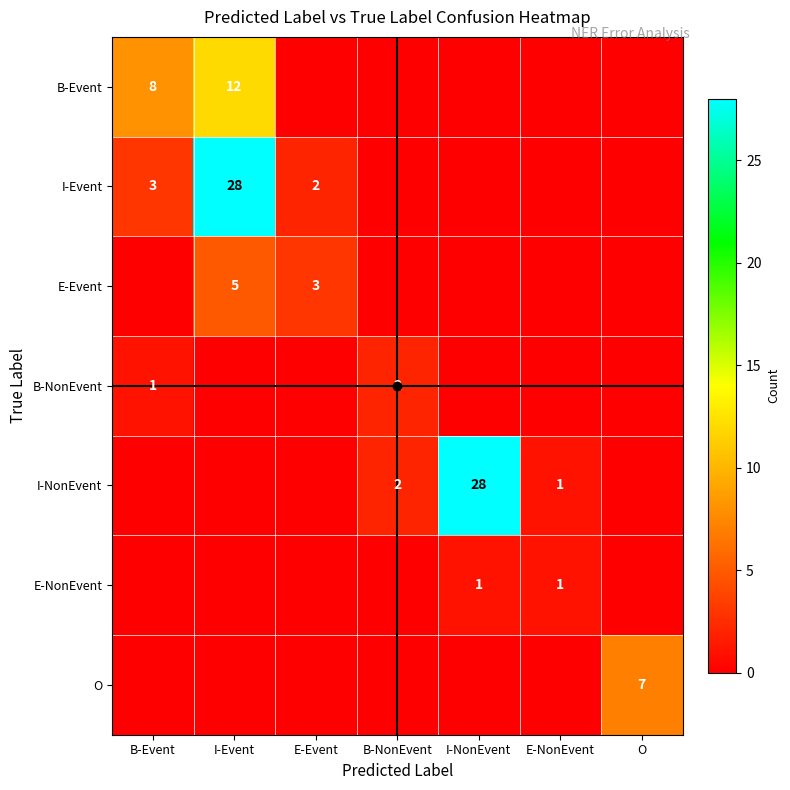

At which category is the sum across all series the highest?

I-Event